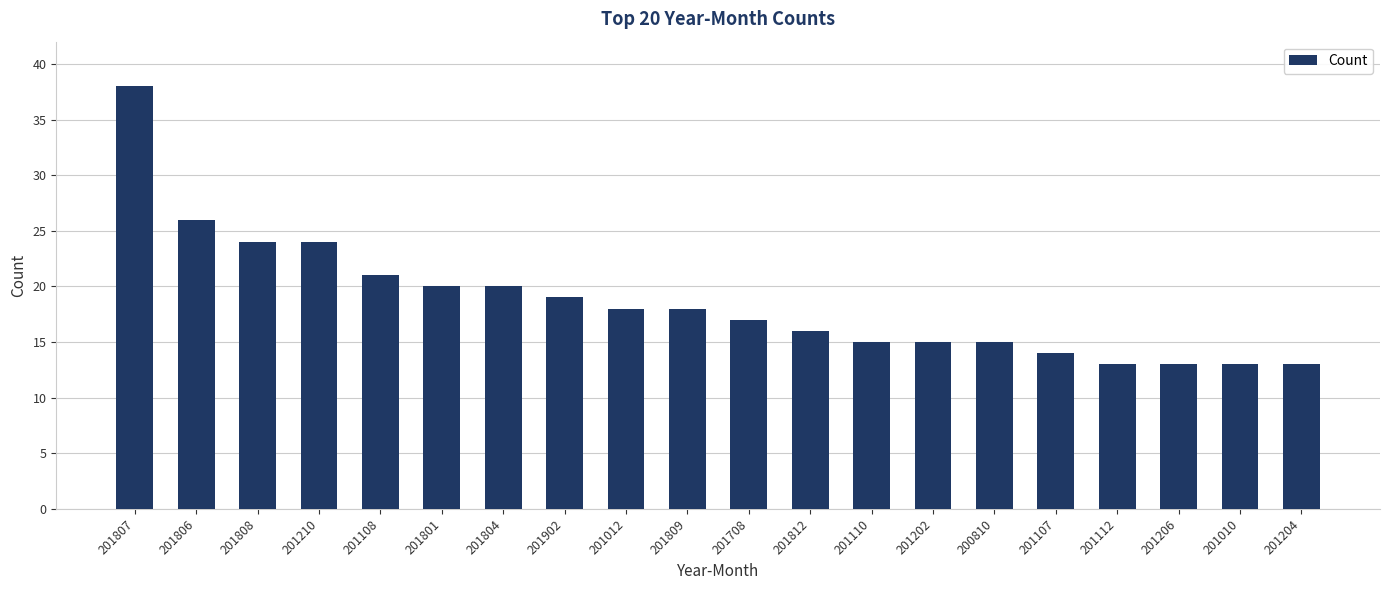

What is the label of the 8th bar from the right?

201110